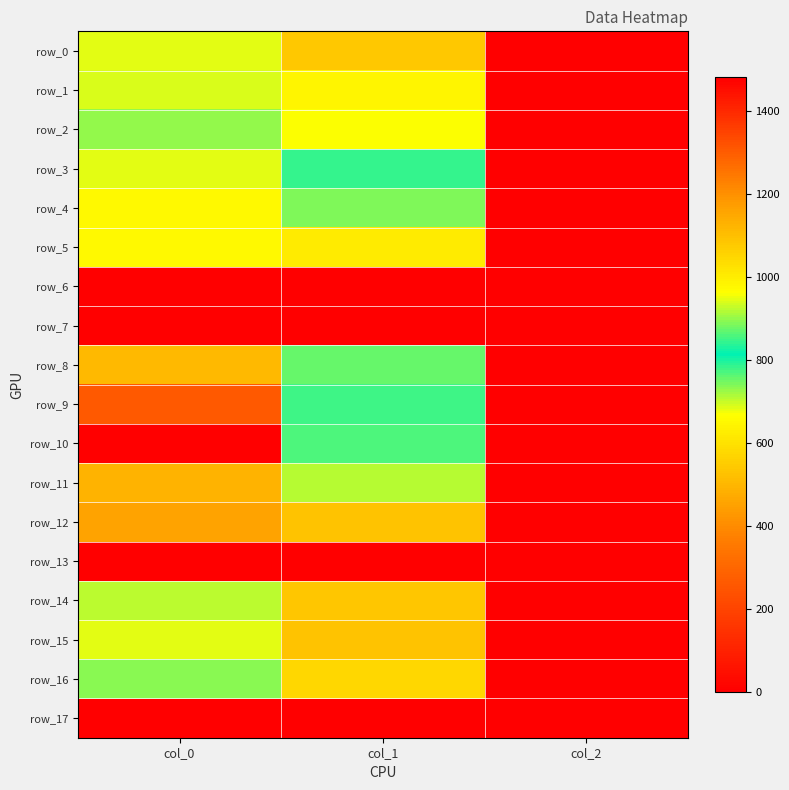

What is the maximum value shown in the chart?

1480.0